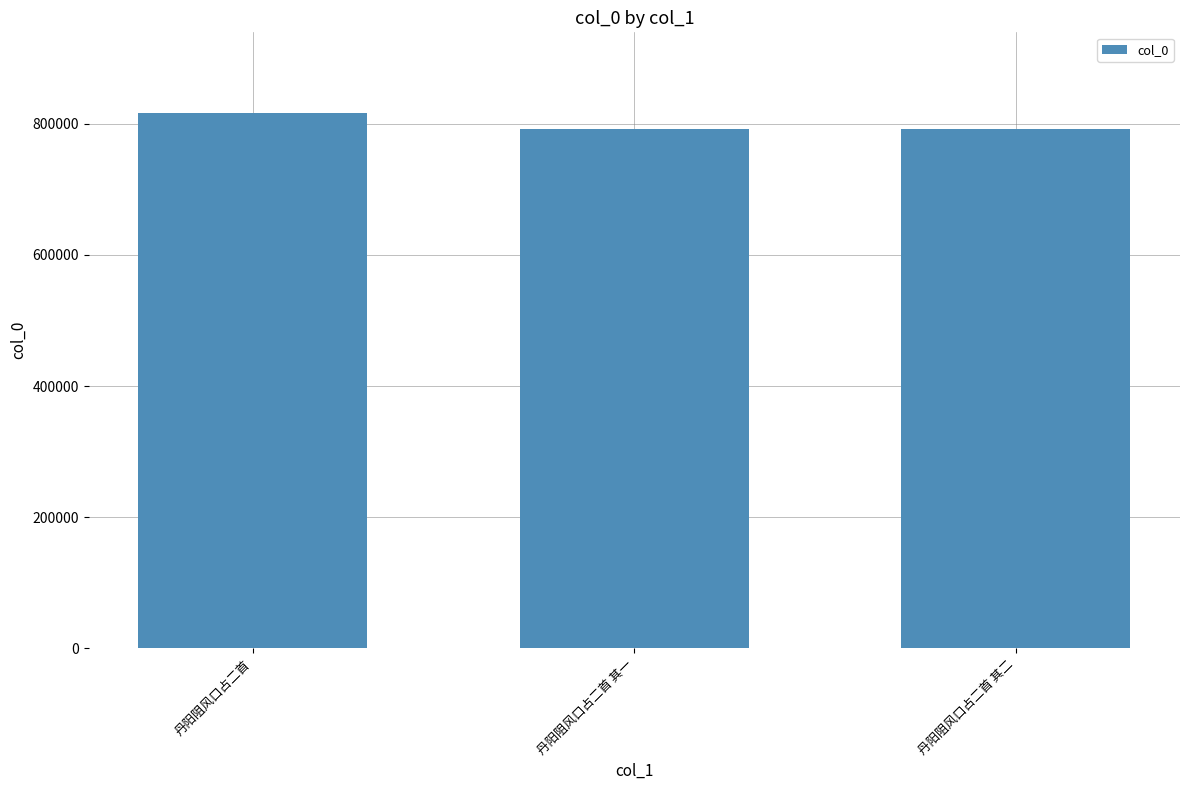

What value does the data have at 丹阳阻风口占二首 其一?

792847